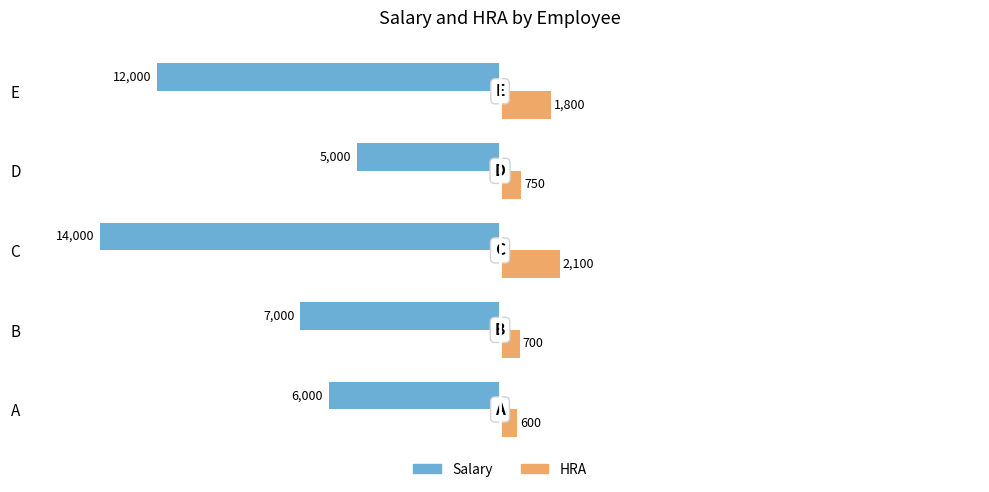

How many series are shown in this chart?

2